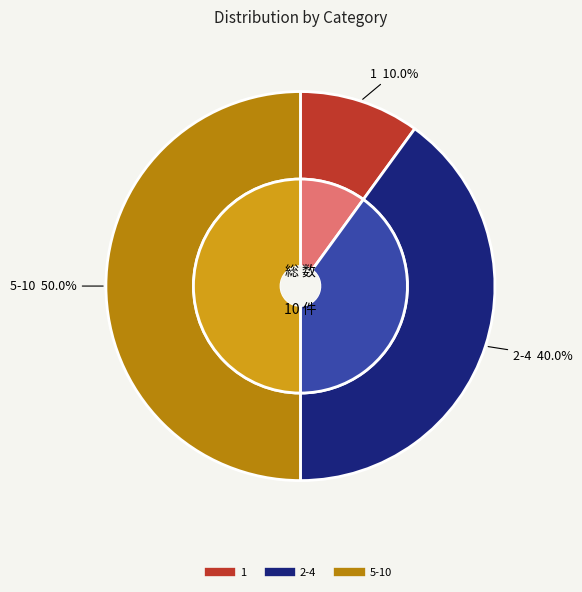

Approximately how many times larger is the value at 5-10 compared to 1?

5.0